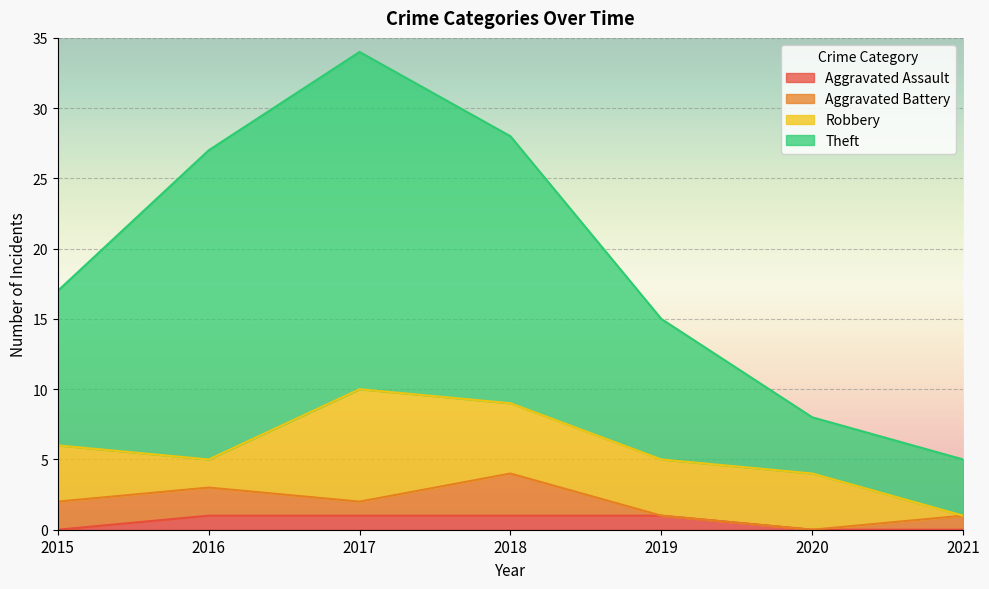

At which category is the sum across all series the highest?

2017